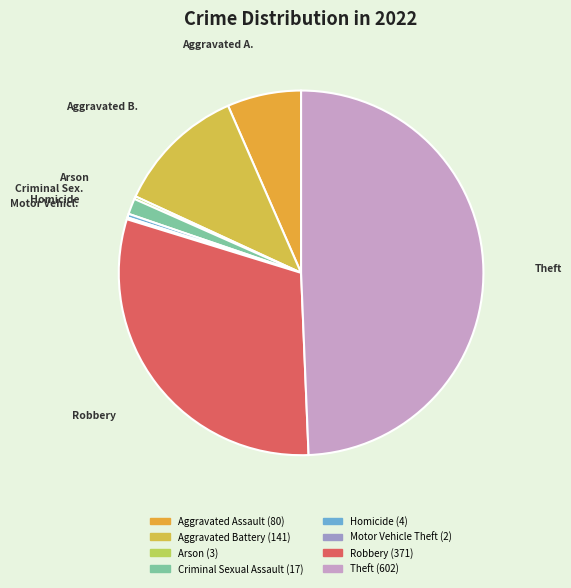

Count the number of slices in the pie.

8